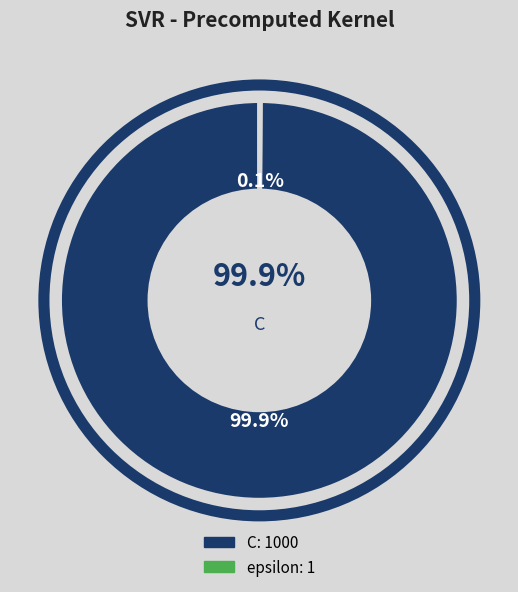

Is it true that epsilon is 1% of the pie?

False